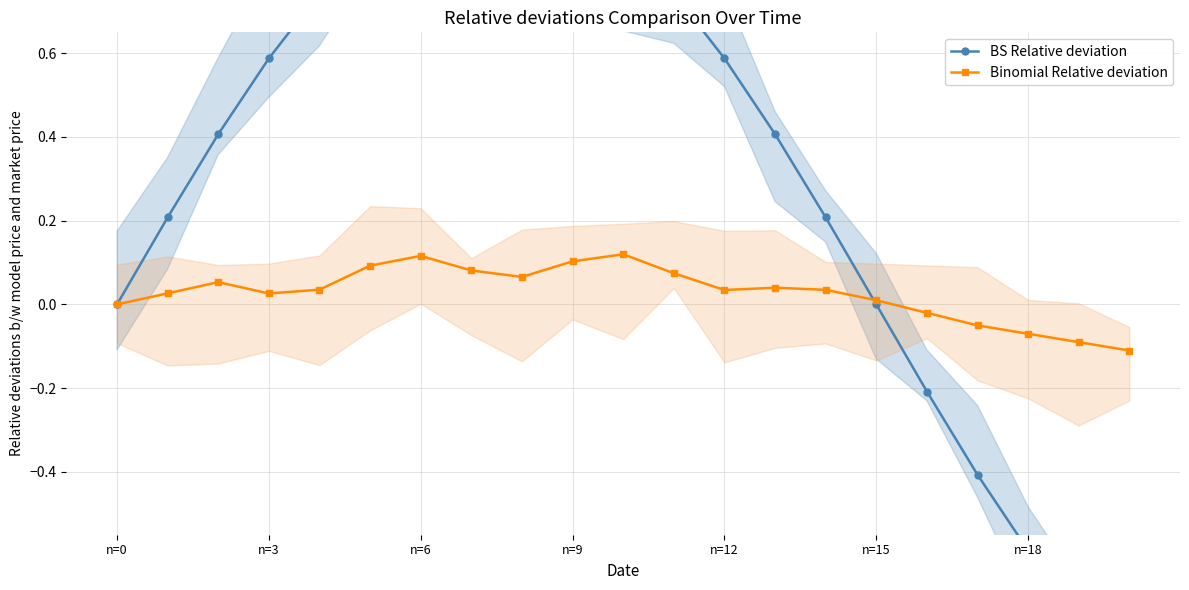

What is the difference between the second highest and second lowest values in the BS Relative deviation series?

1.7